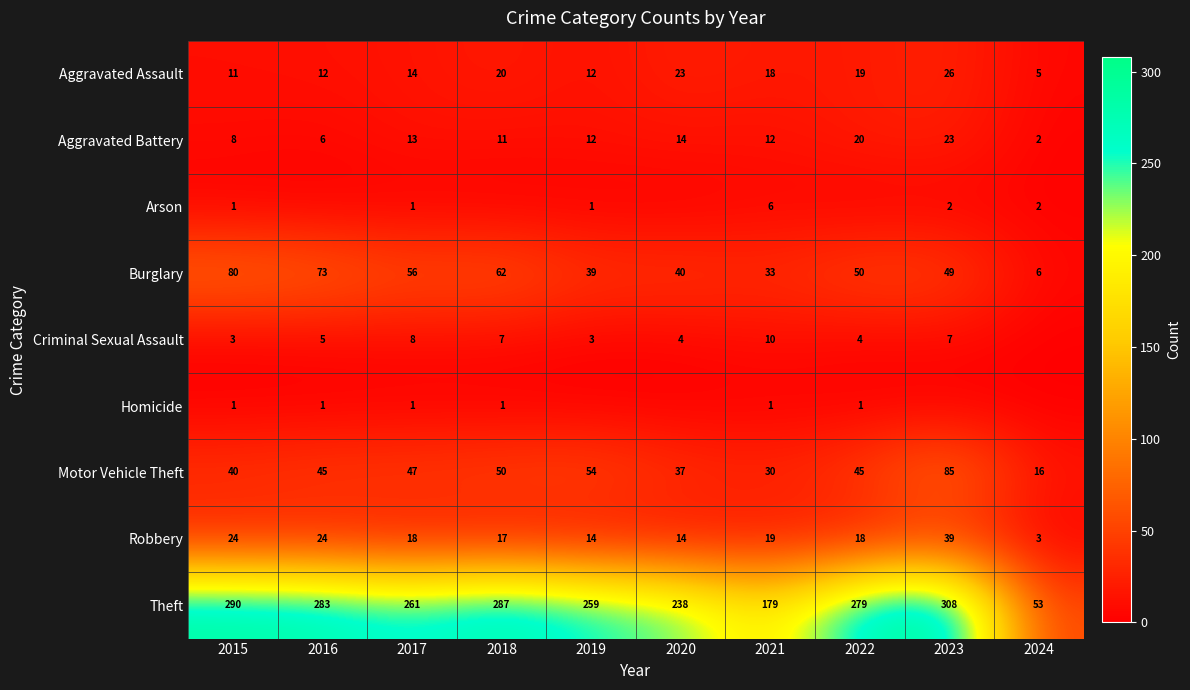

The Theft series shows 238 at 2020. True or false?

True